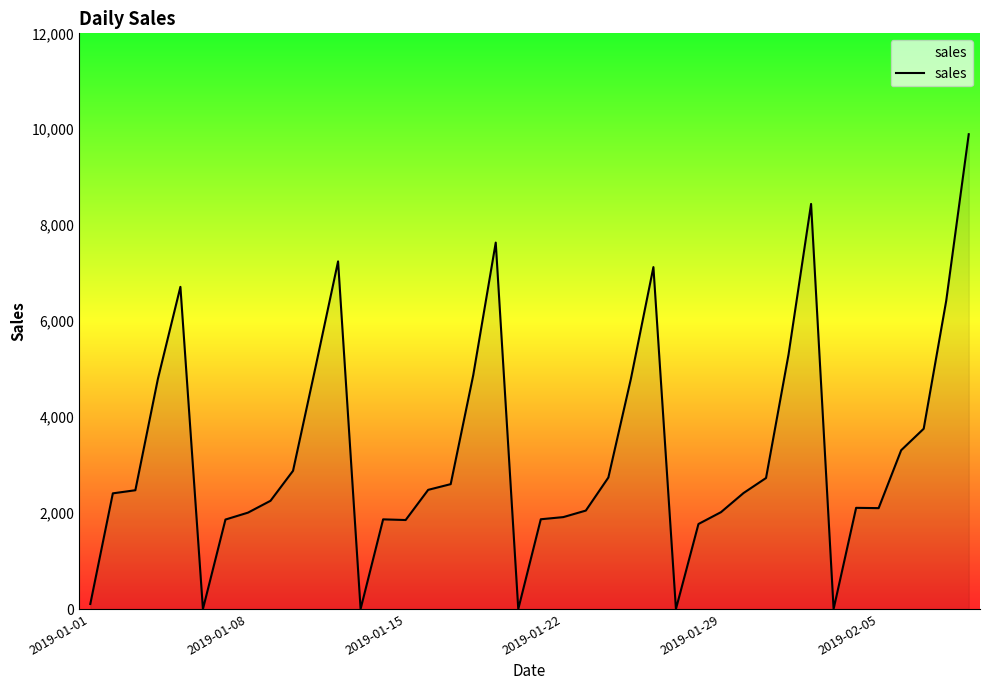

What is the greatest value displayed?

9897